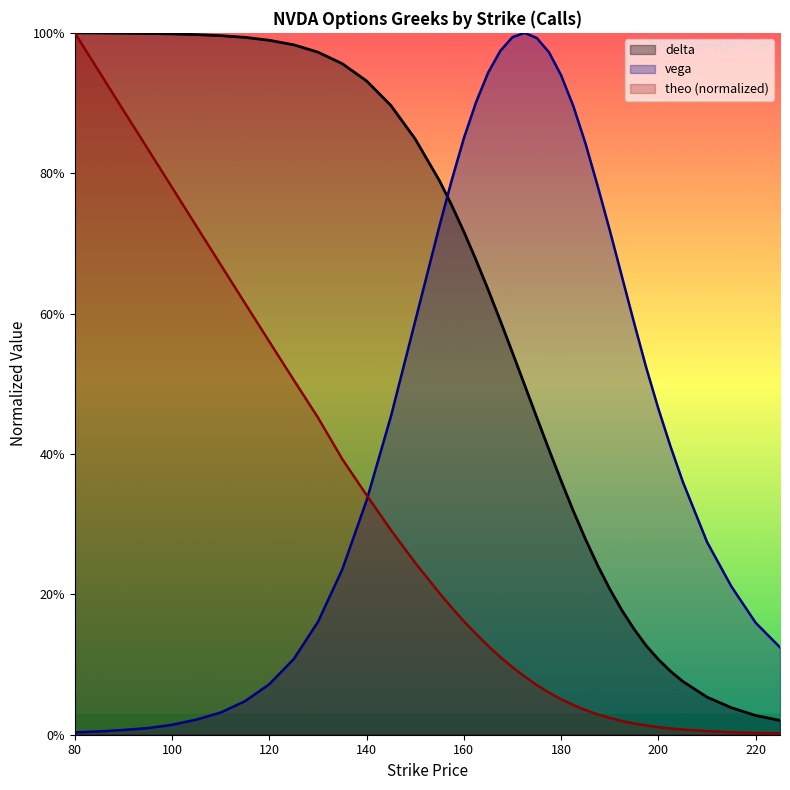

What is the value of the delta point at the 15th from the left?

0.8